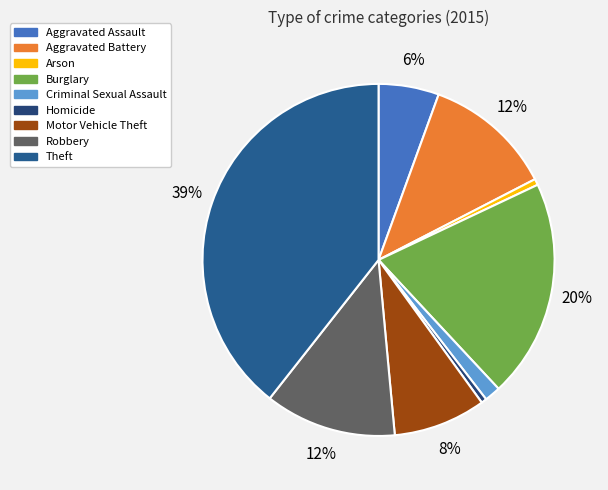

Does Homicide account for over 50% of the chart?

No